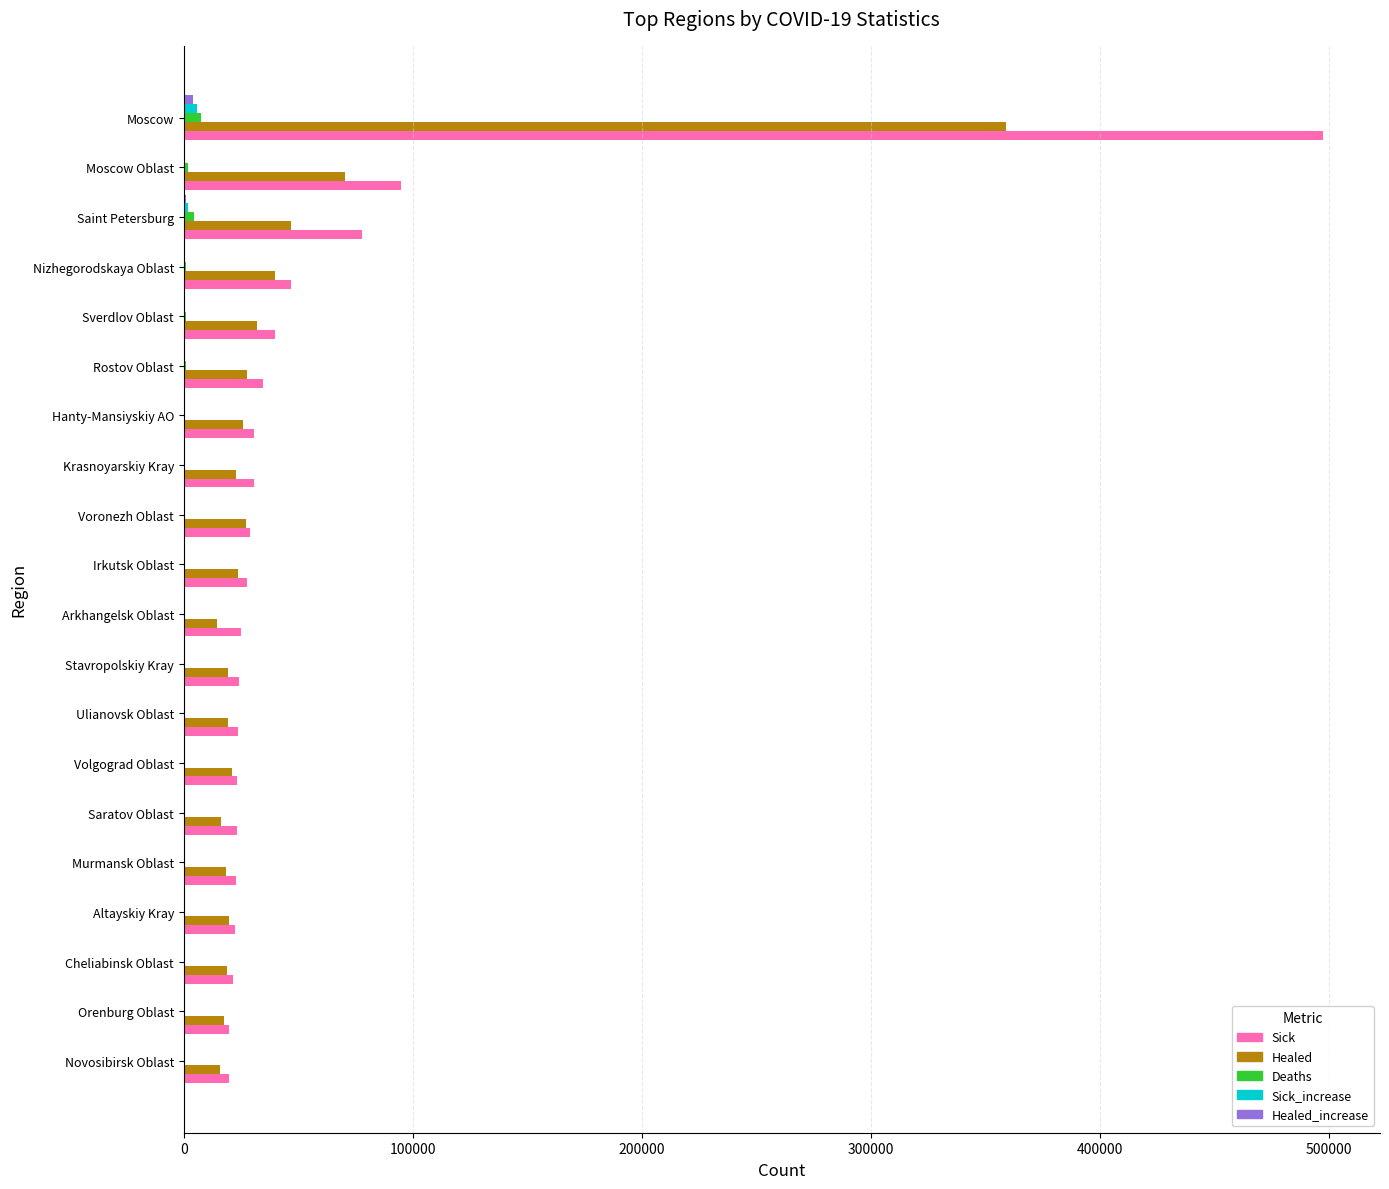

The Healed series shows 358924 at Moscow. True or false?

True